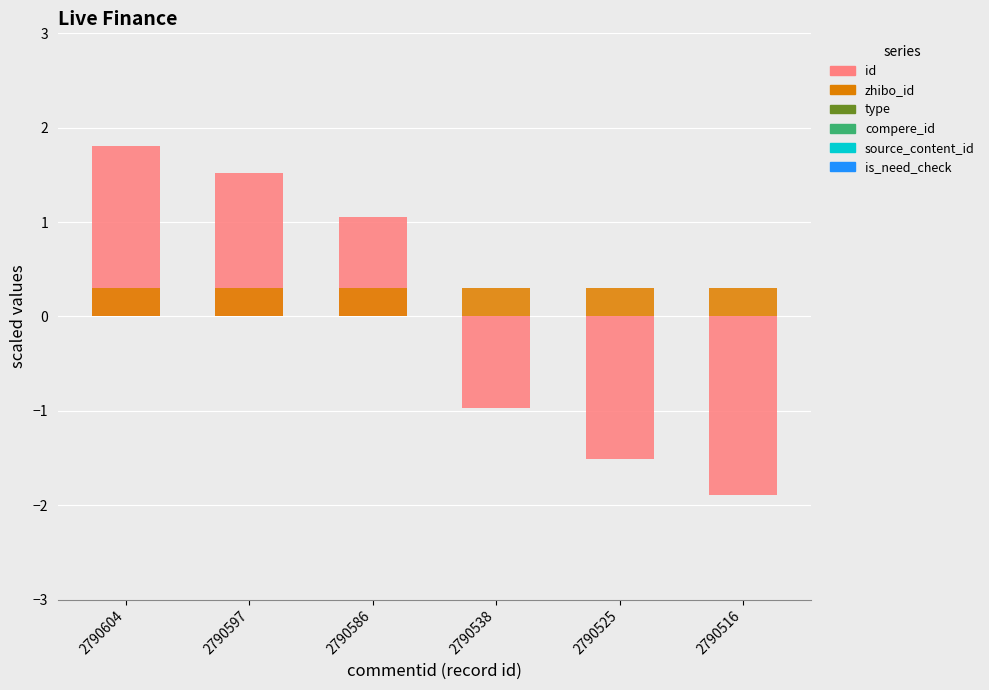

List the series in order of their peak value, lowest first.

type, compere_id, source_content_id, is_need_check, zhibo_id, id